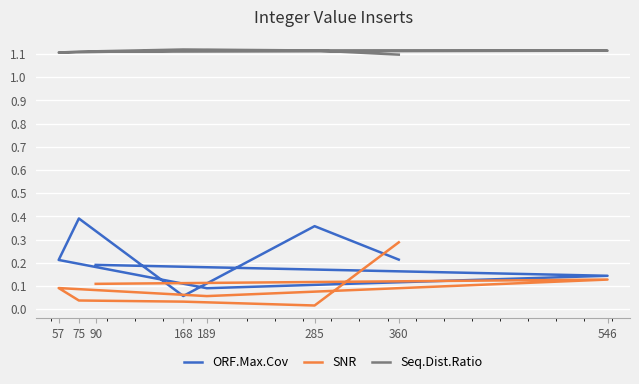

The value of Seq.Dist.Ratio at 75 is 1.9. True or false?

False